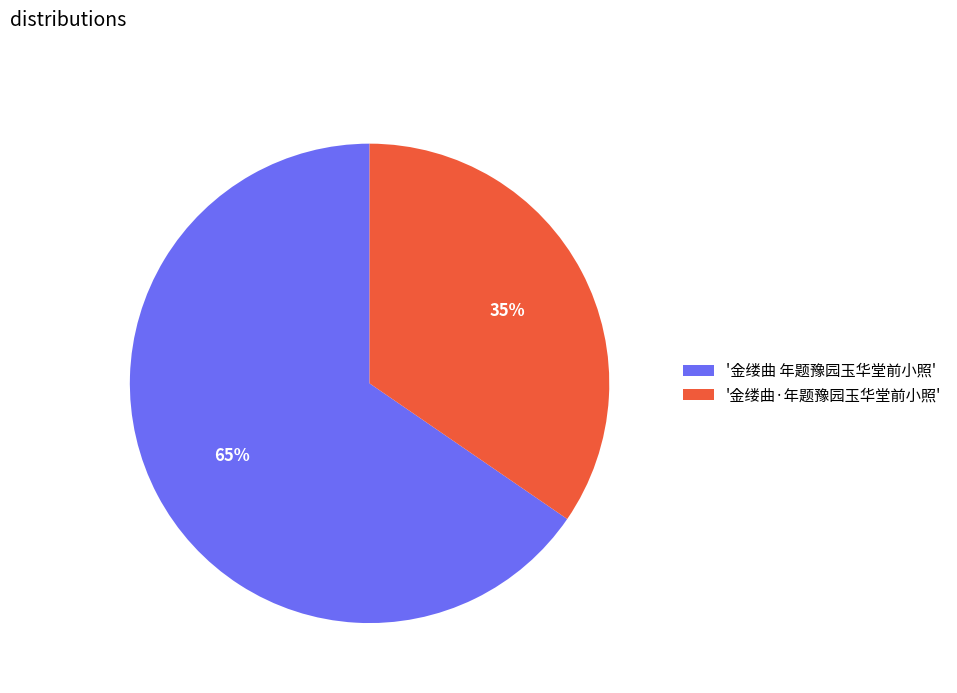

How many segments does this pie chart have?

2